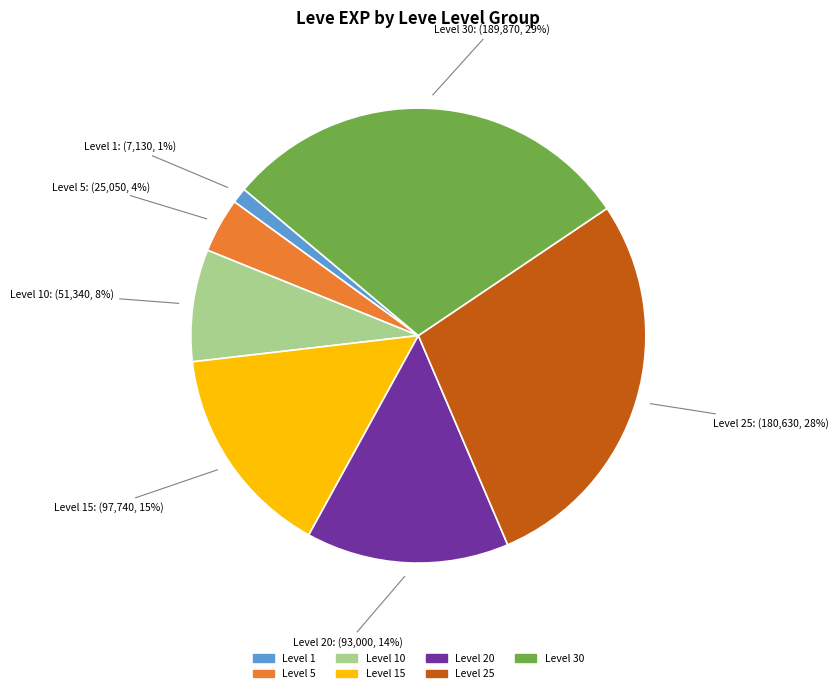

How many slices are in this pie chart?

7